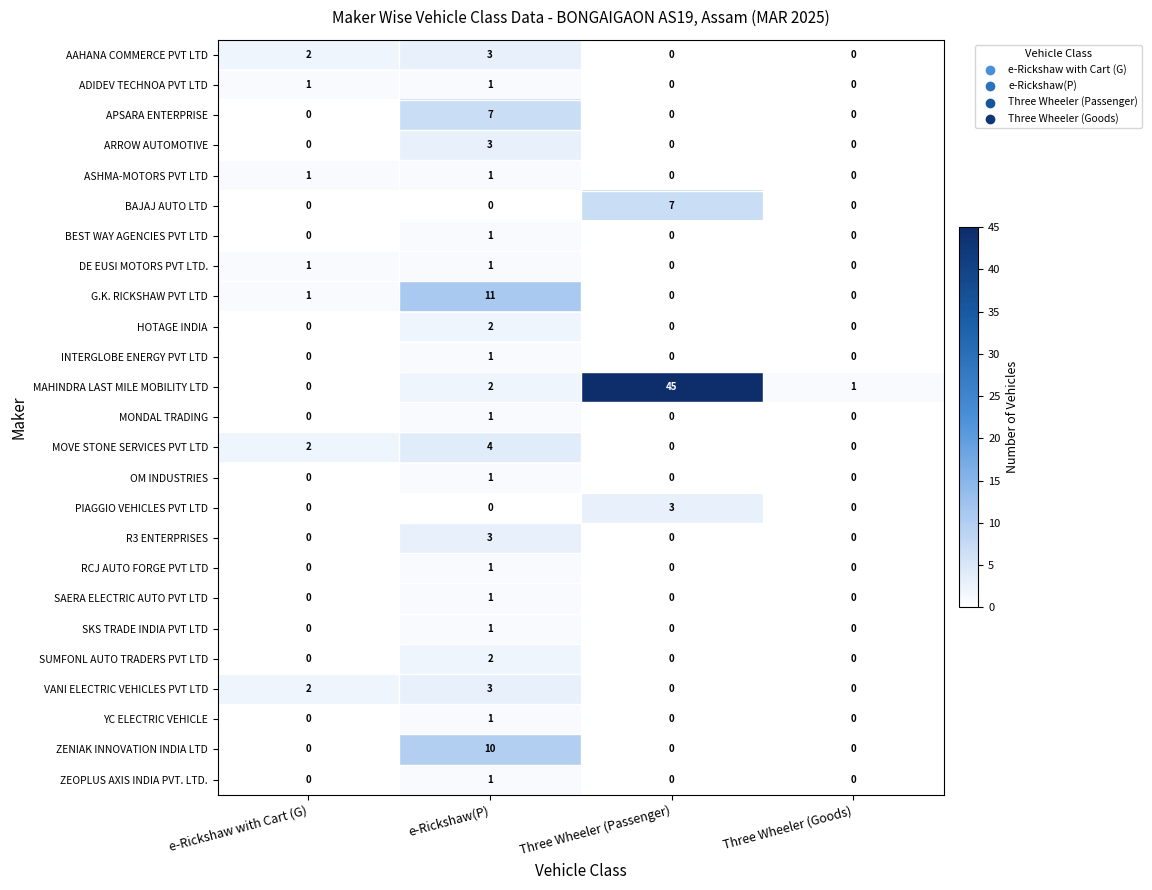

How many positive values does the HOTAGE INDIA series have?

1